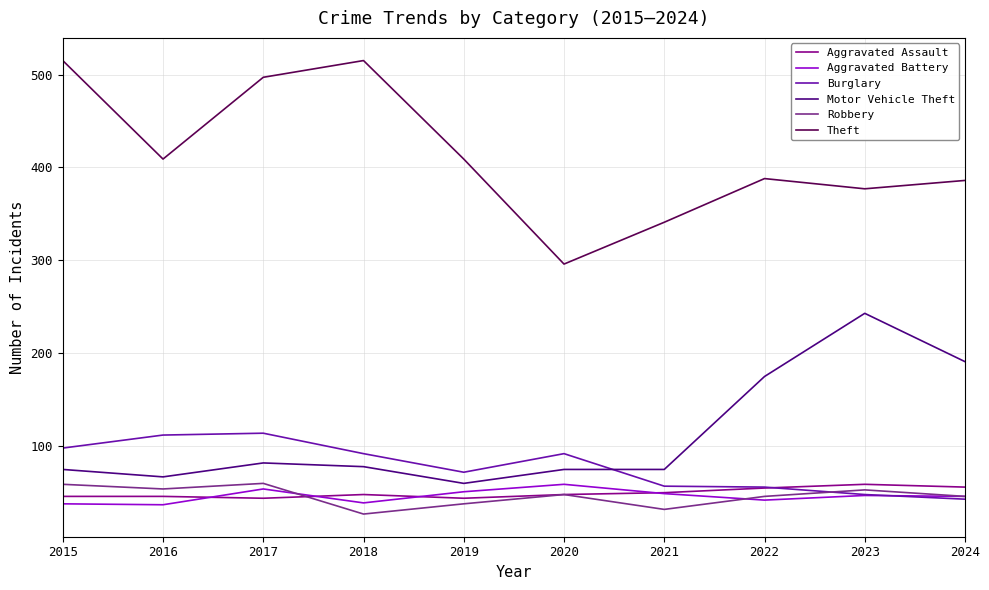

What is the difference between the highest and lowest values at 2020?

248